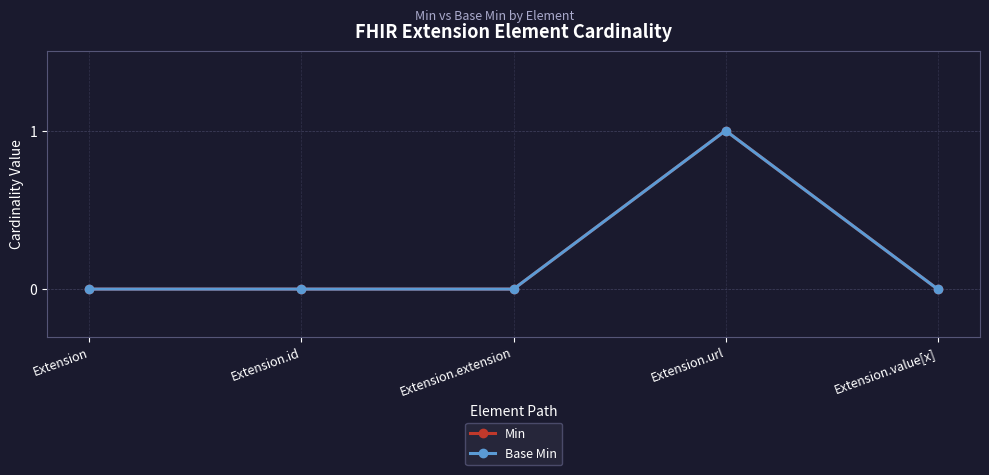

List the labels in order of Base Min value, largest first.

Extension.url, Extension, Extension.id, Extension.extension, Extension.value[x]